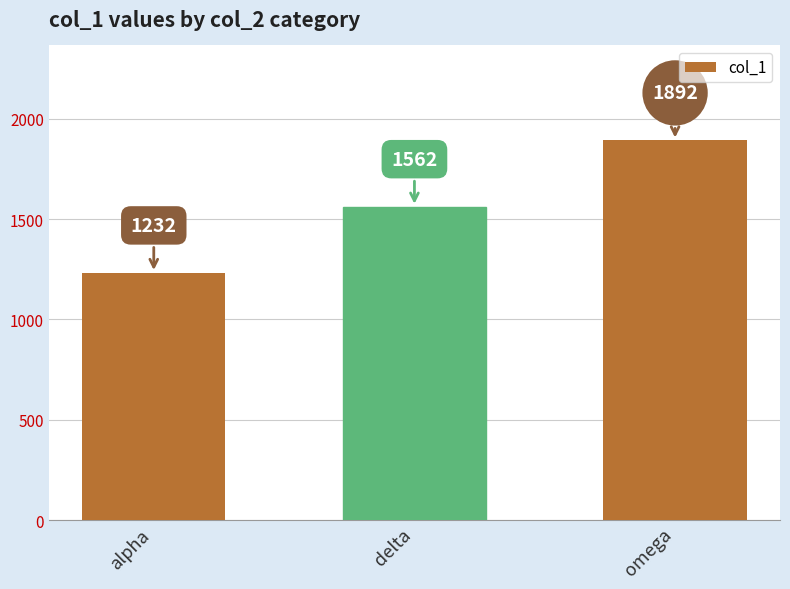

What is the change in value from alpha to omega?

+660